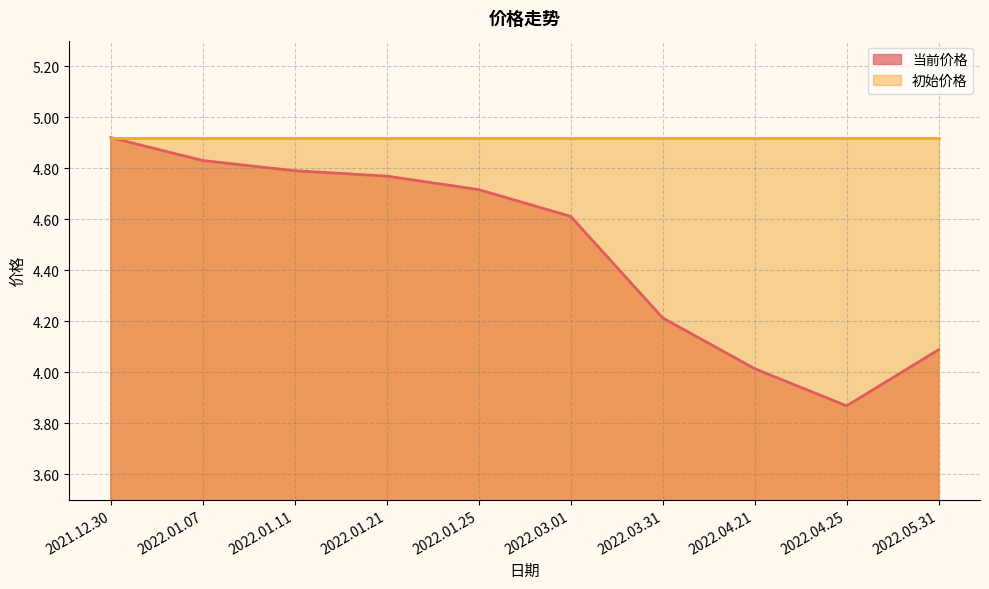

List the labels in order of value, smallest first.

2022.04.25, 2022.04.21, 2022.05.31, 2022.03.31, 2022.03.01, 2022.01.25, 2022.01.21, 2022.01.11, 2022.01.07, 2021.12.30